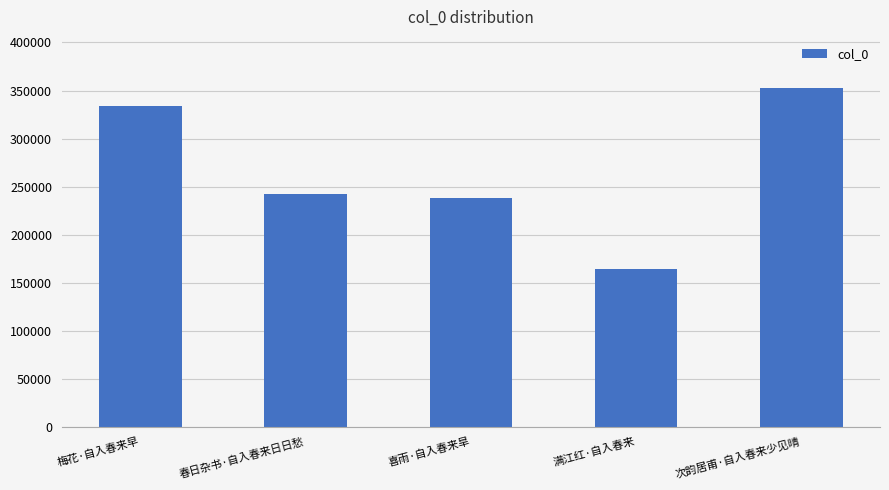

What is the label of the 5th bar from the right?

梅花·自入春来早